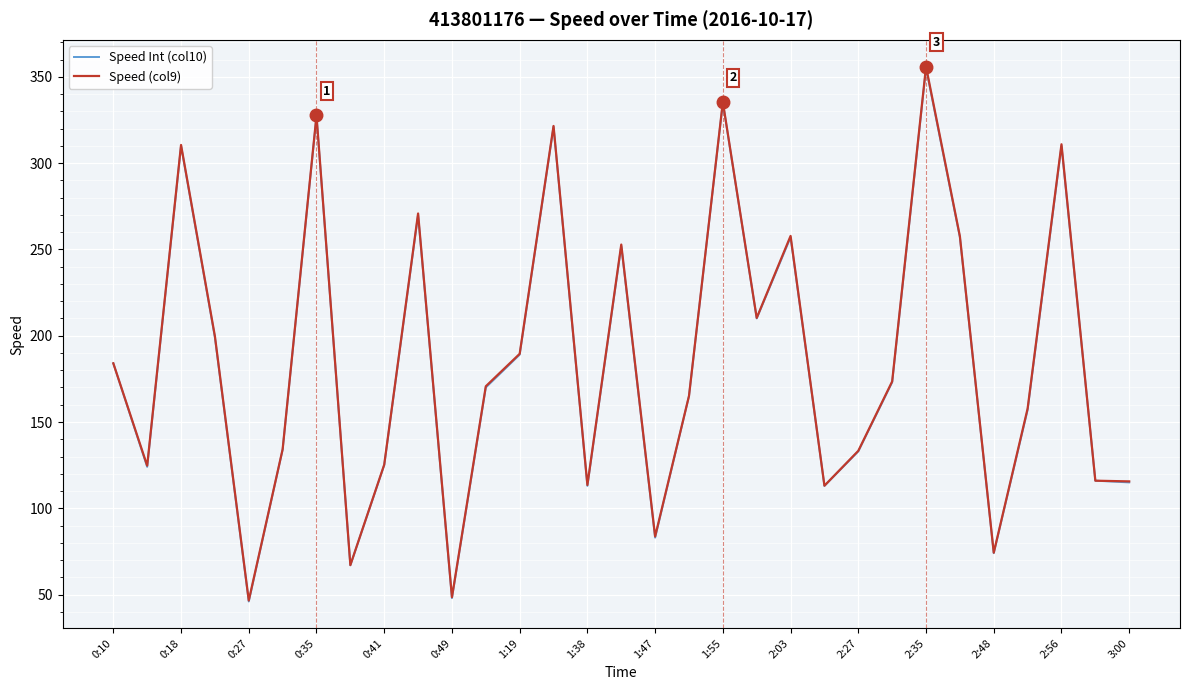

What is the lowest value of the Speed Int (col10) series?

46.0